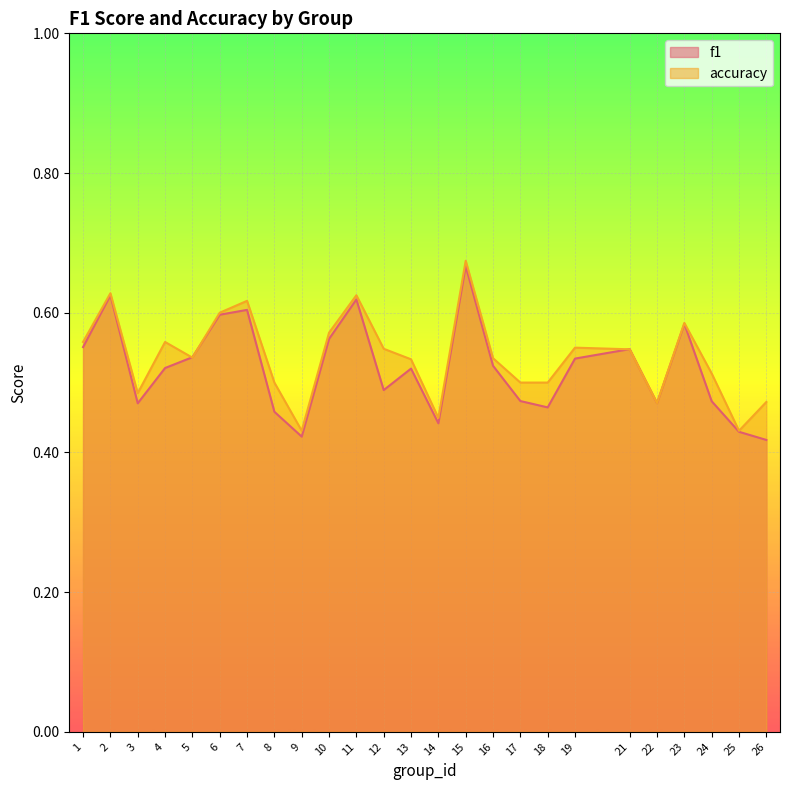

How many accuracy values are between 0 and 1?

25